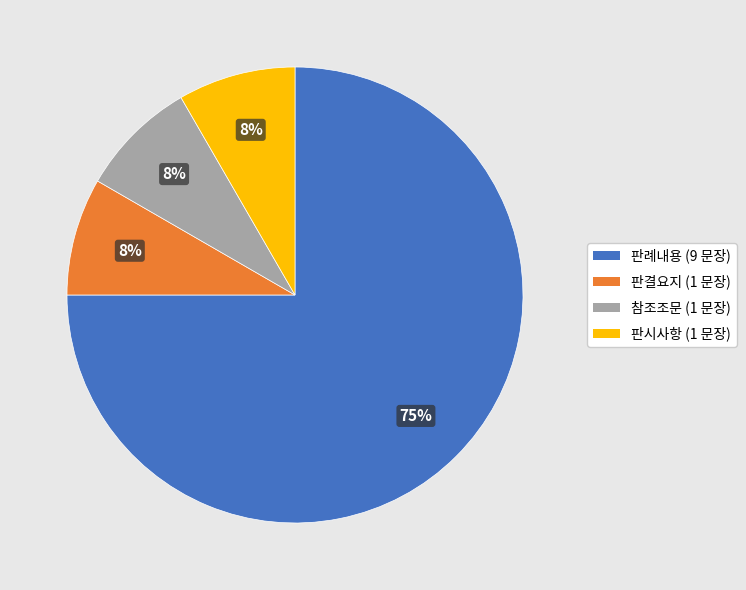

Do 참조조문 and 판결요지 together represent more than half of the pie?

No